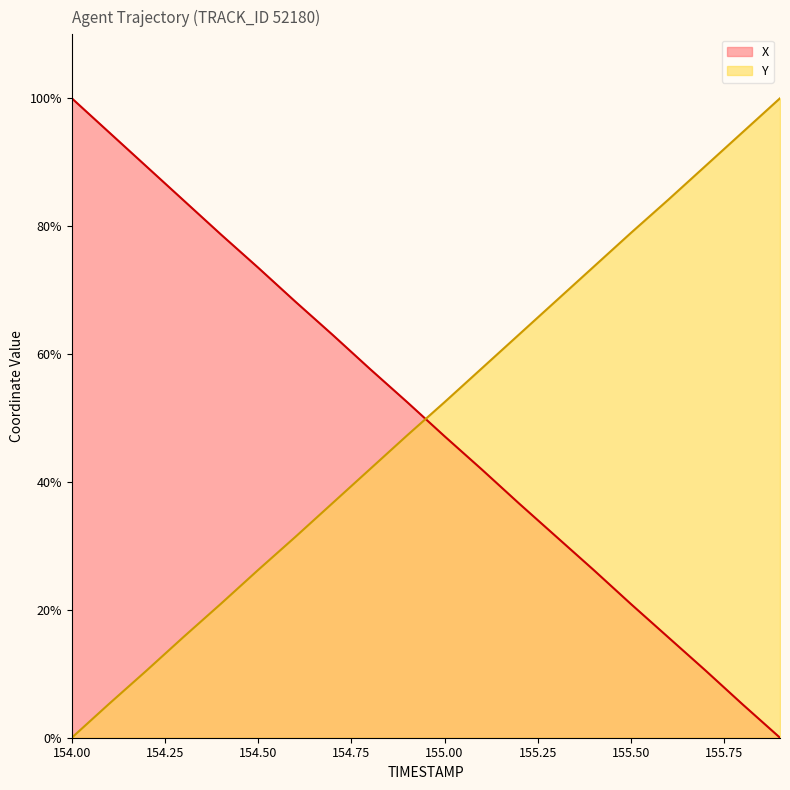

List the labels in order of X value, largest first.

154.0, 154.1, 154.2, 154.3, 154.4, 154.5, 154.6, 154.7, 154.8, 154.9, 155.0, 155.1, 155.2, 155.3, 155.4, 155.5, 155.6, 155.7, 155.8, 155.9